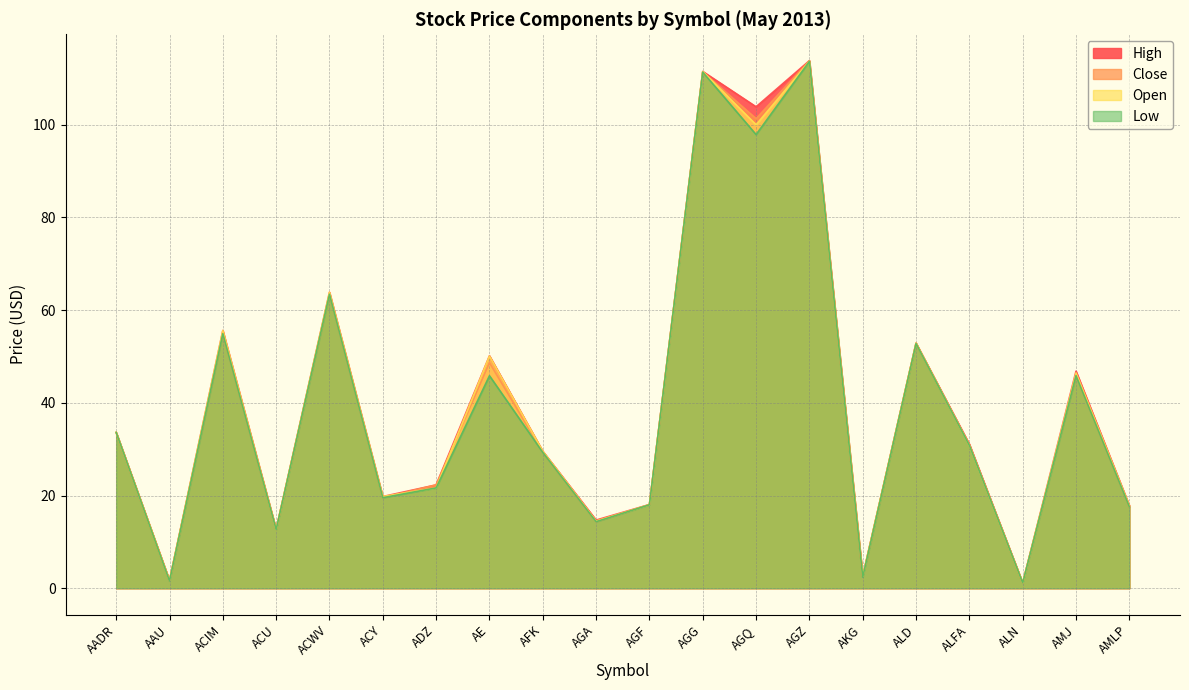

Which series has the largest range (max minus min)?

Close